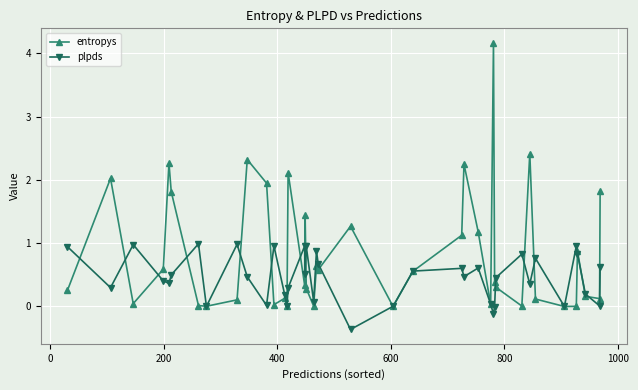

Rank the series by their average value, from highest to lowest.

entropys, plpds